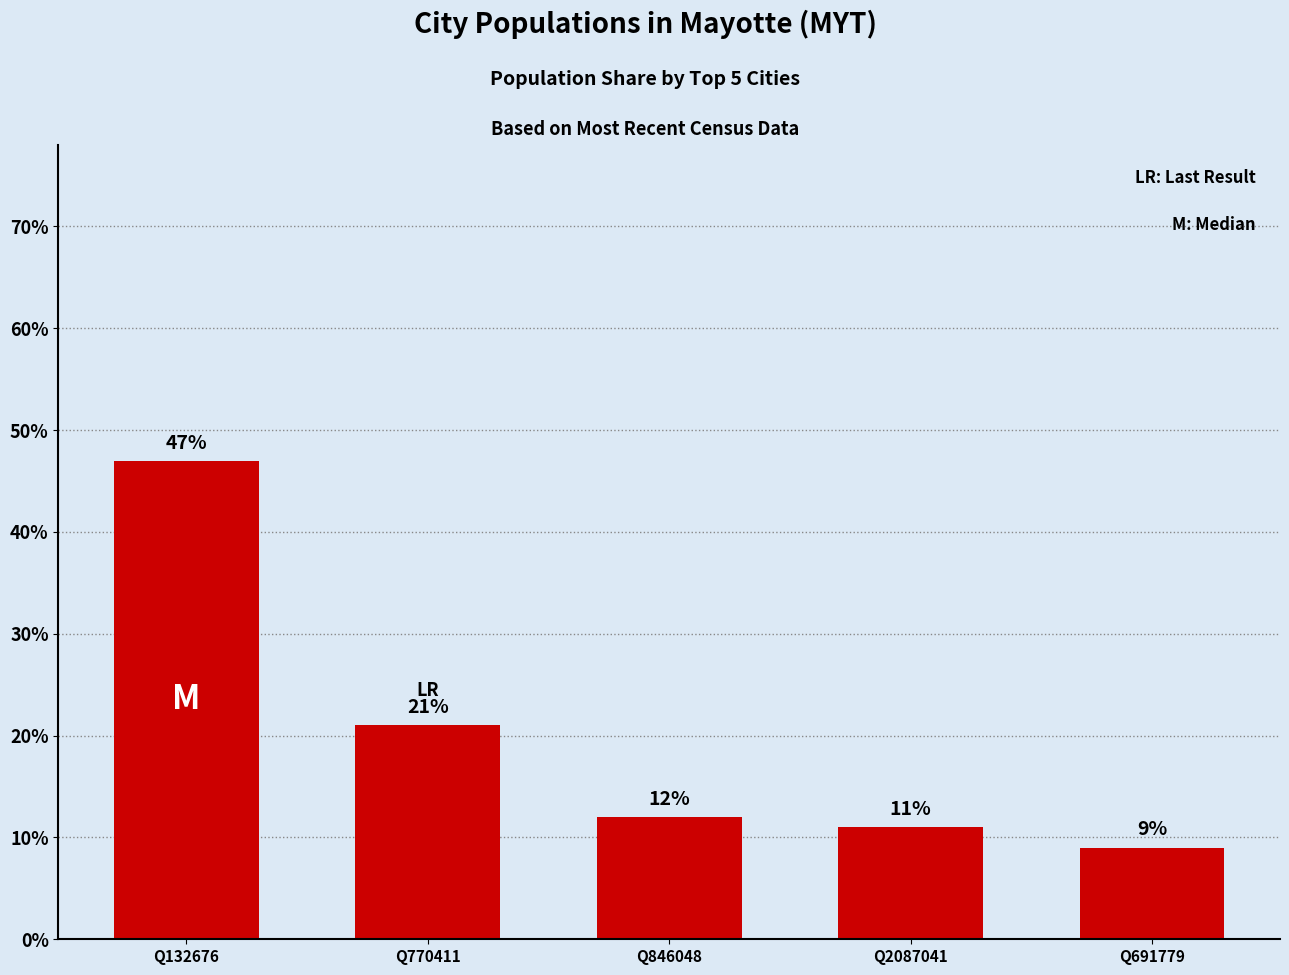

List the labels in order of value, largest first.

Q132676, Q770411, Q846048, Q2087041, Q691779